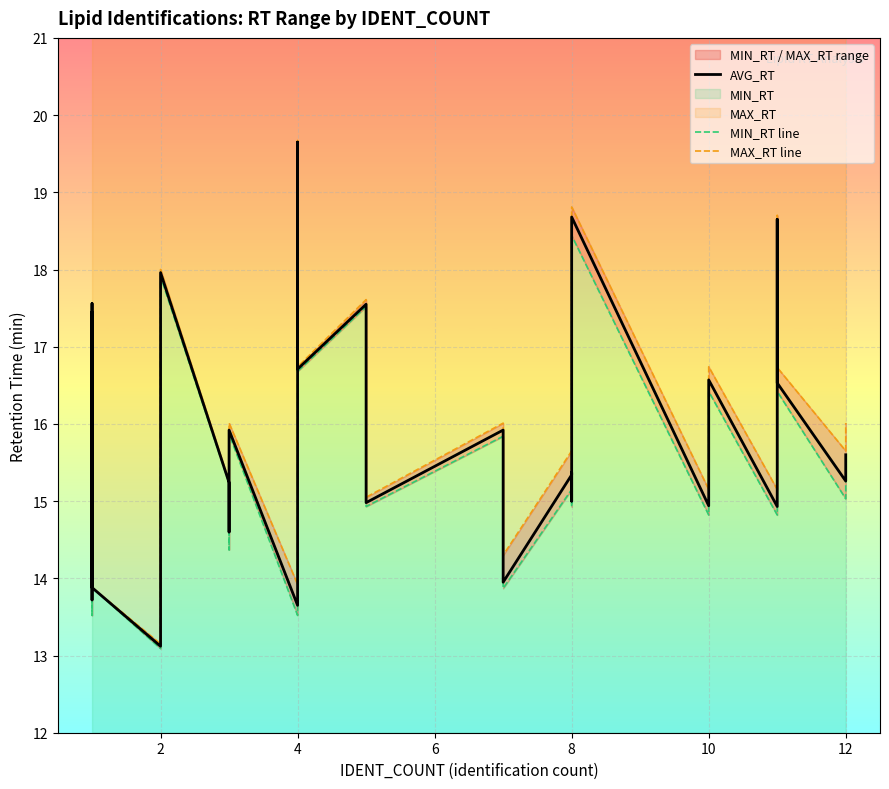

How many series are shown in this chart?

3